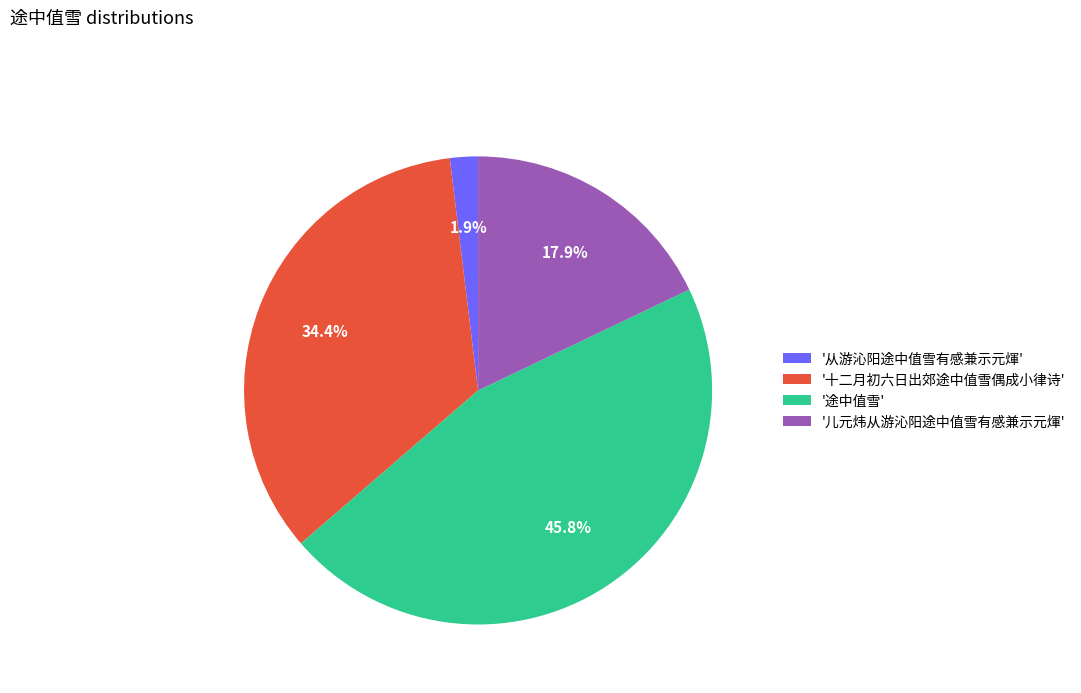

What is the smallest slice in the pie chart?

'从游沁阳途中值雪有感兼示元煇'